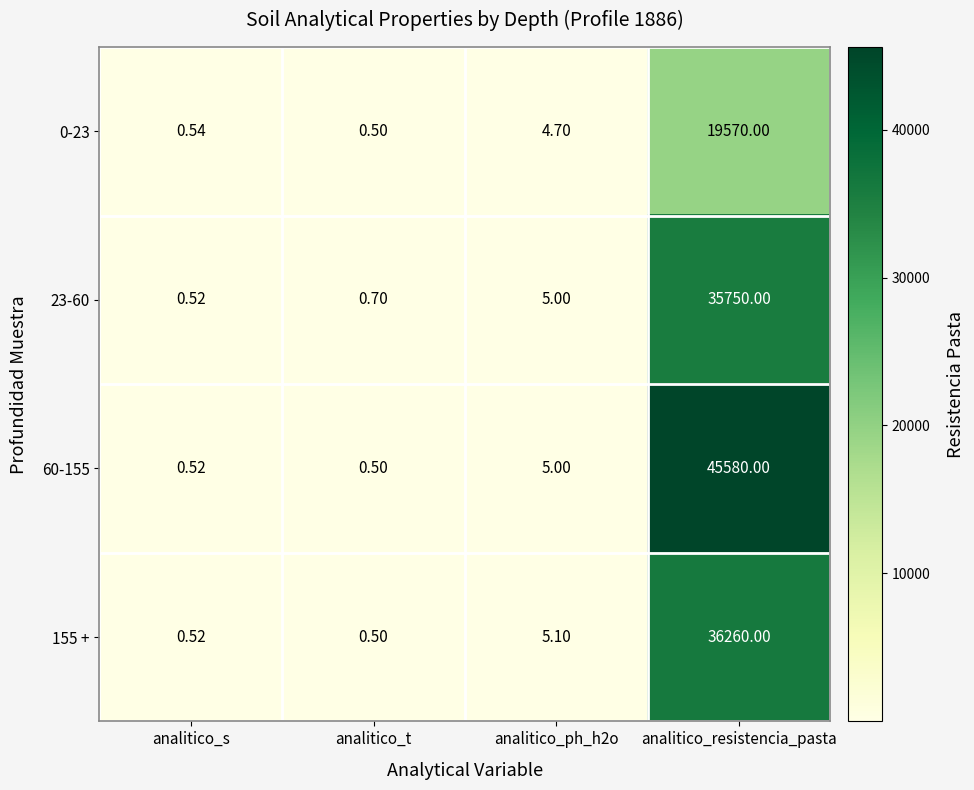

At which category does the chart reach its minimum across all series?

analitico_t